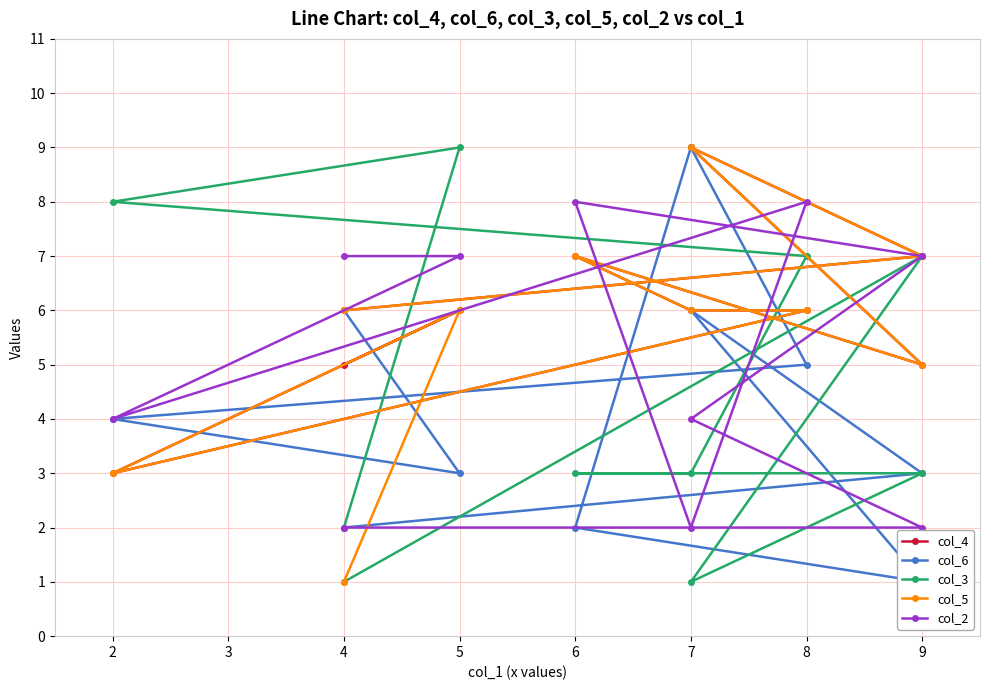

How many categories are shown in the chart?

10